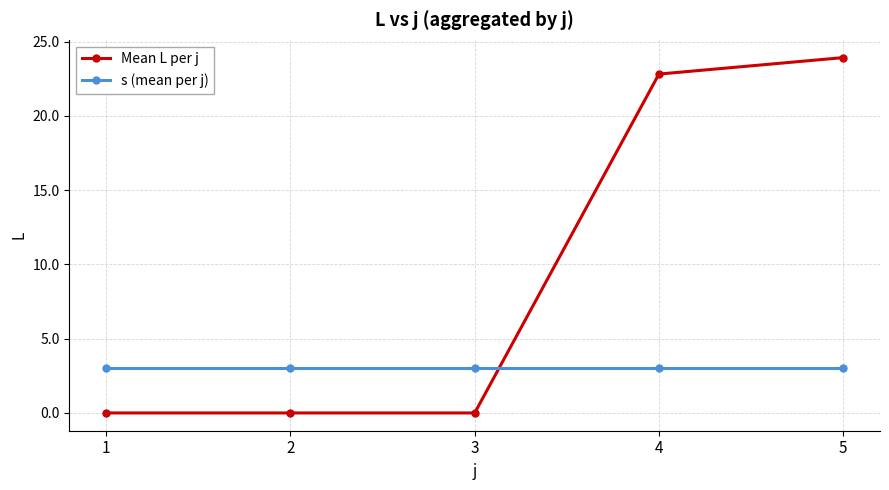

List the series in order of their overall mean, lowest first.

s (mean per j), Mean L per j